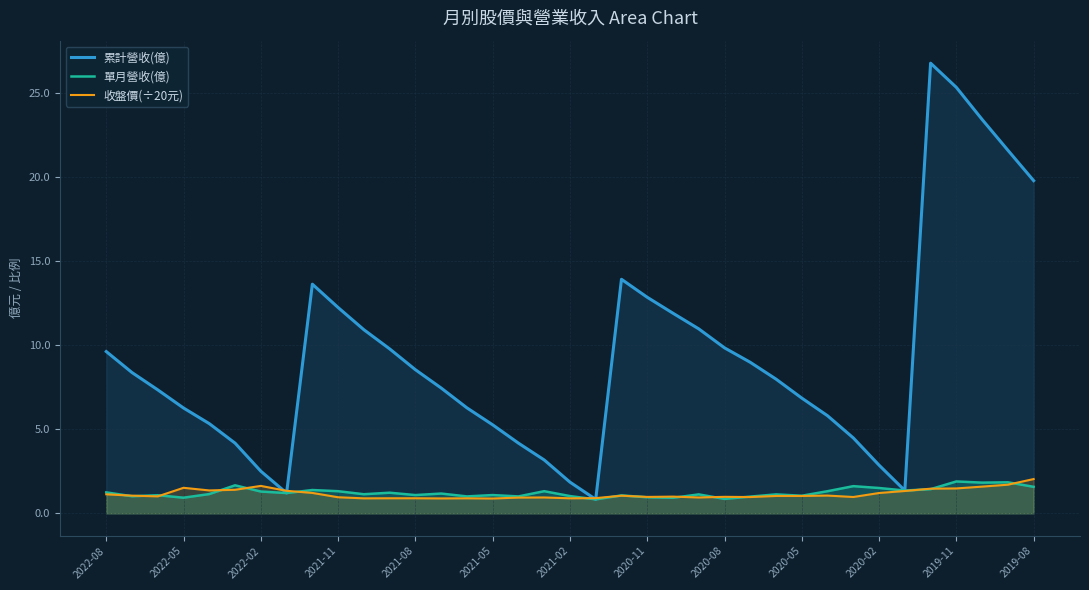

The 收盤價(÷20元) series shows 0.9 at 2021-02. True or false?

True